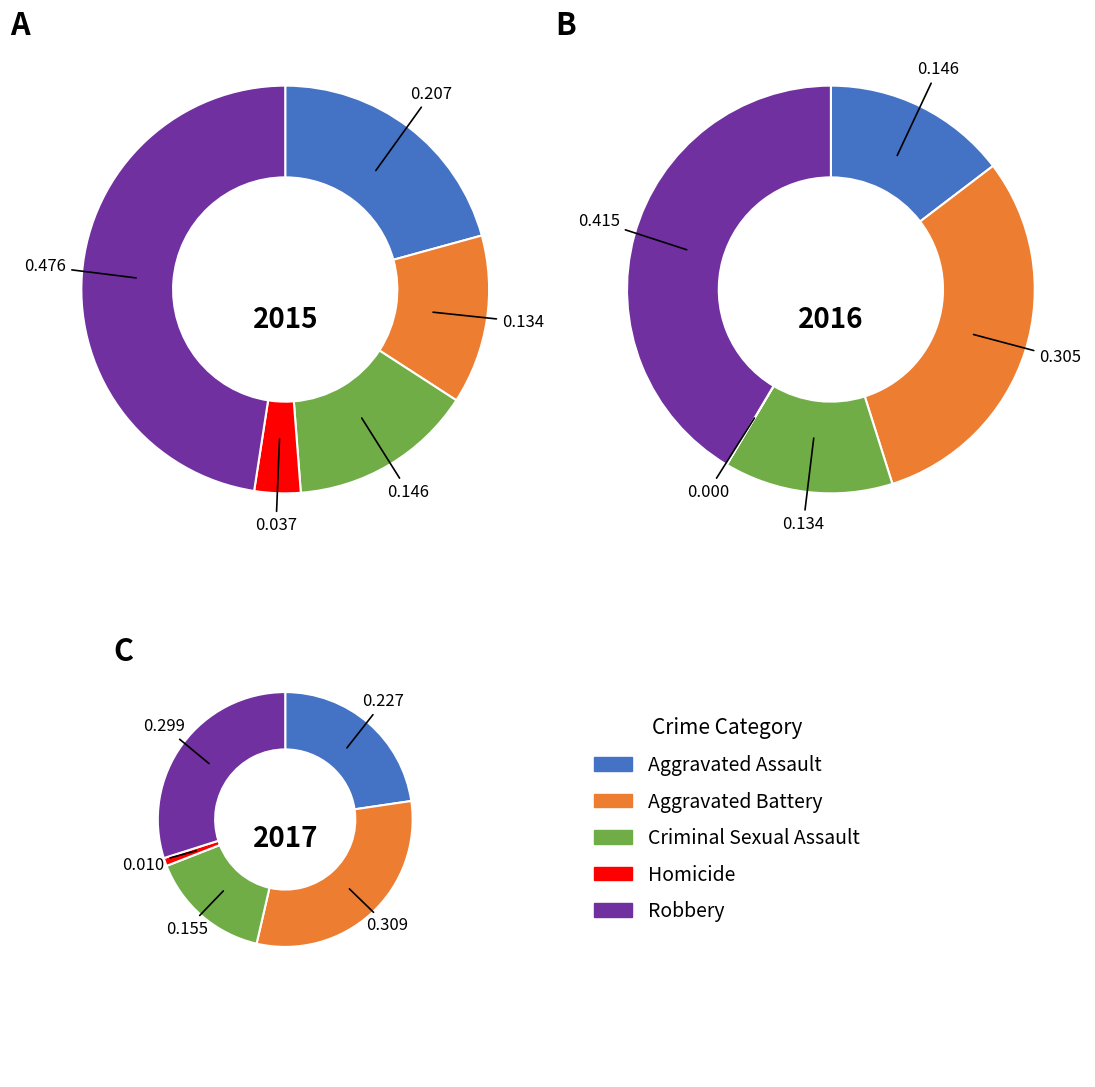

Count the number of slices in the pie.

5